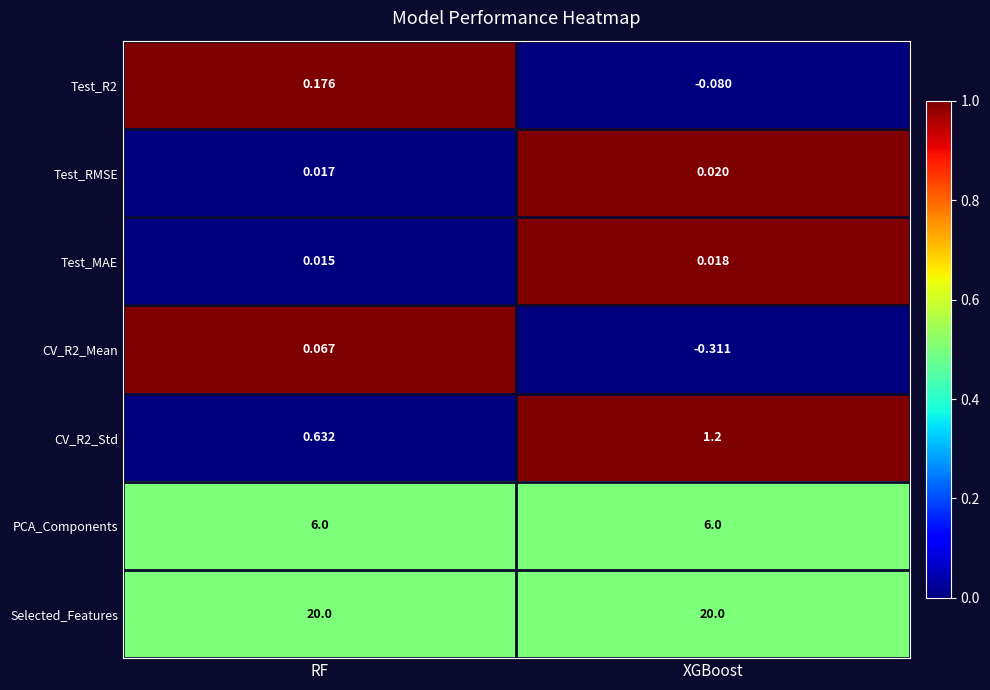

Between RF and XGBoost, which series saw the biggest shift?

CV_R2_Std